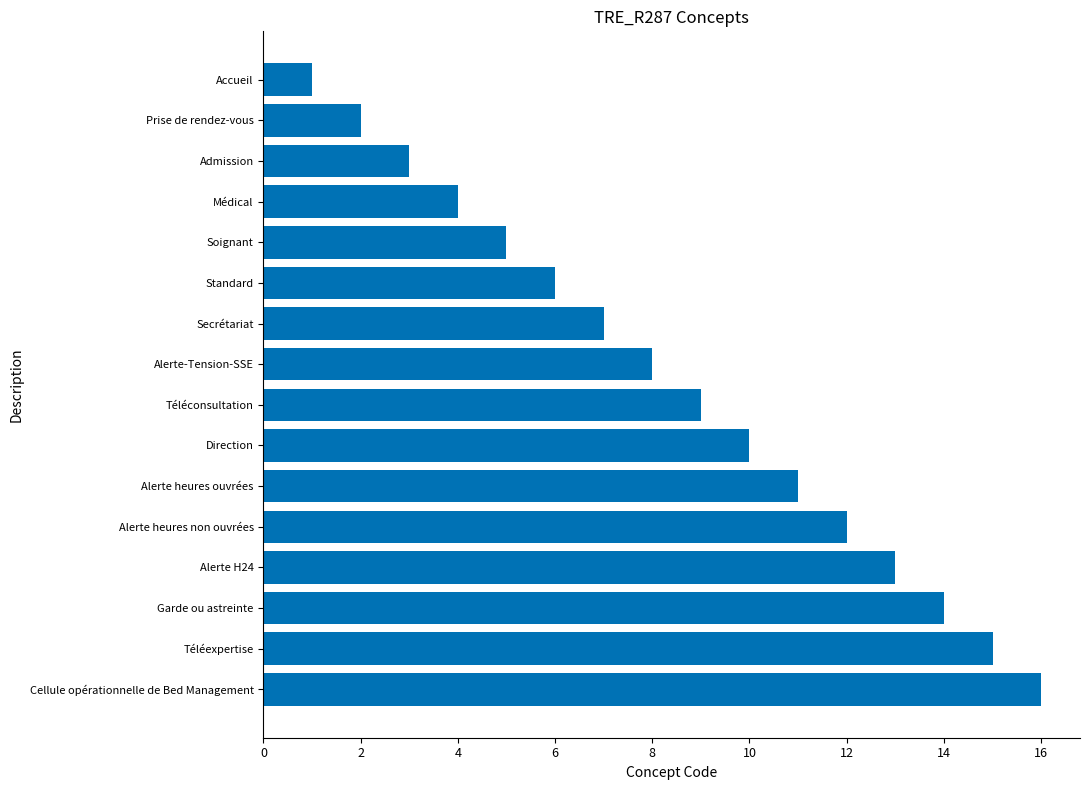

What is the change in value from Prise de rendez-vous to Admission?

+1